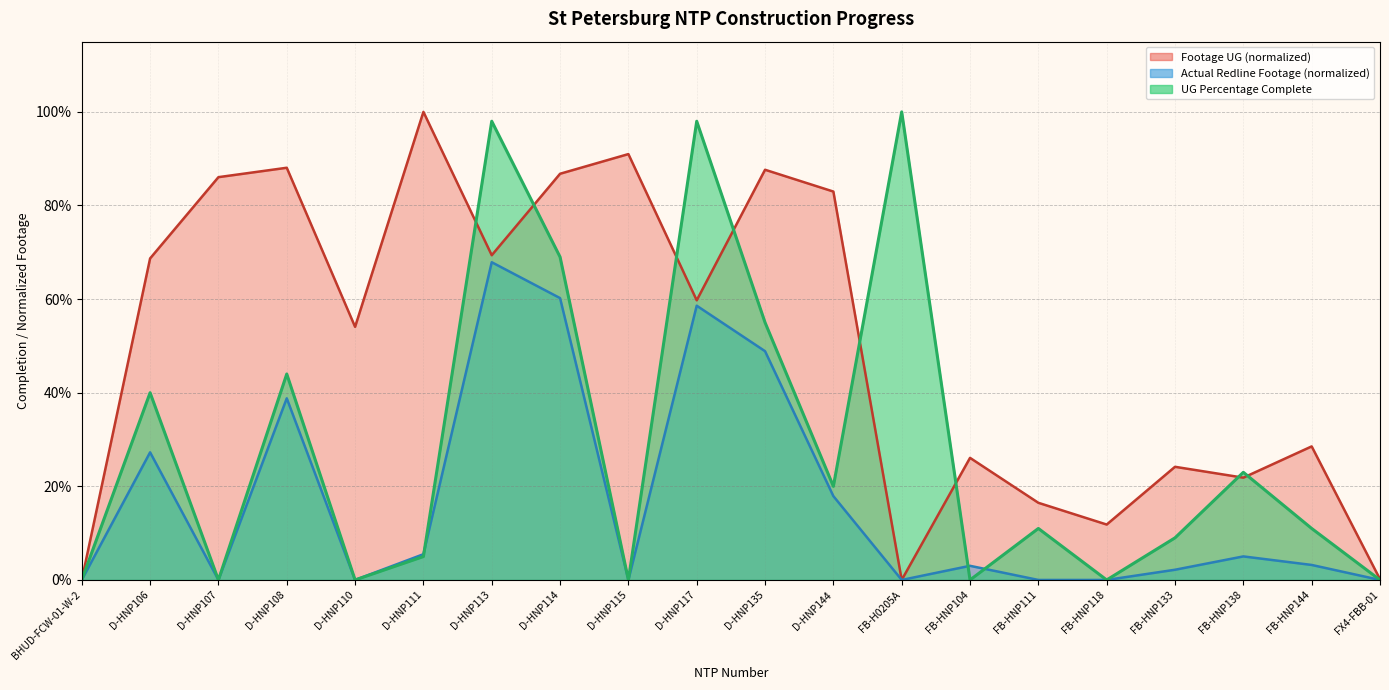

Does the chart display data point markers on the line(s)?

No